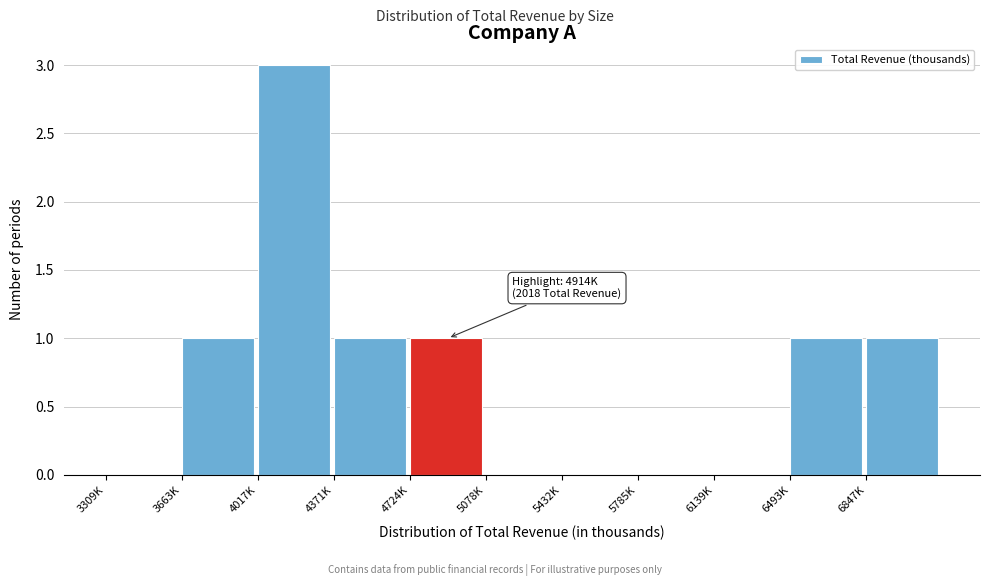

Reading left to right, what are all the values shown in this chart?

3309K=0	3663K=1	4017K=3	4371K=1	4724K=1	5078K=0	5432K=0	5785K=0	6139K=0	6493K=1	6847K=1